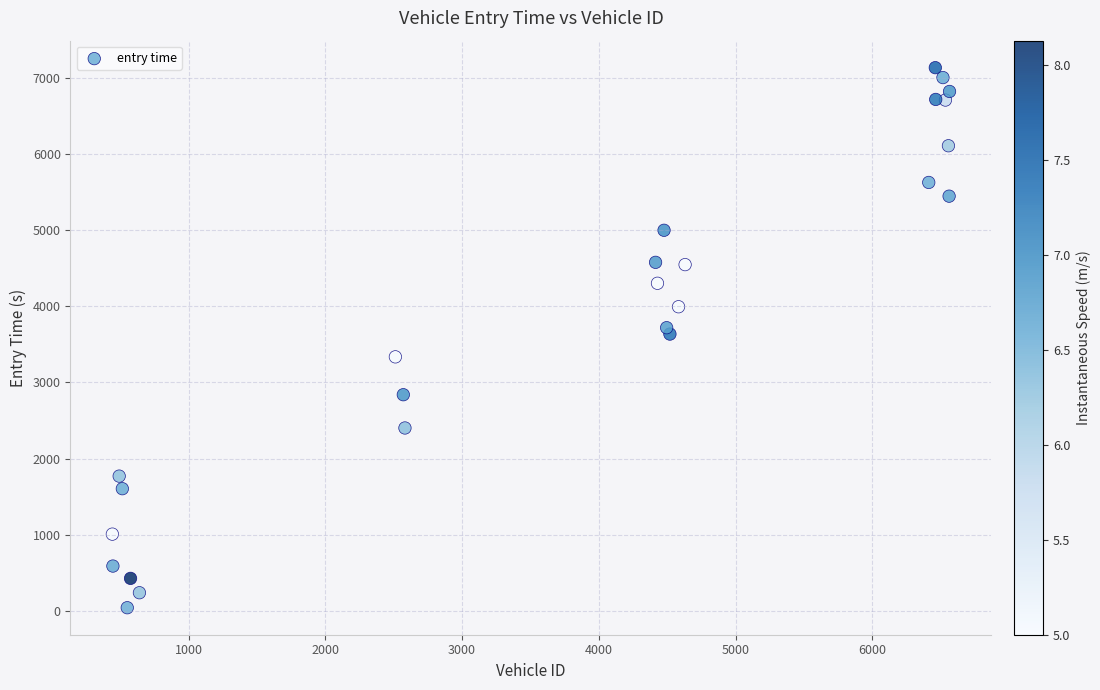

What is the range of Y values (max minus min)?

7091.2